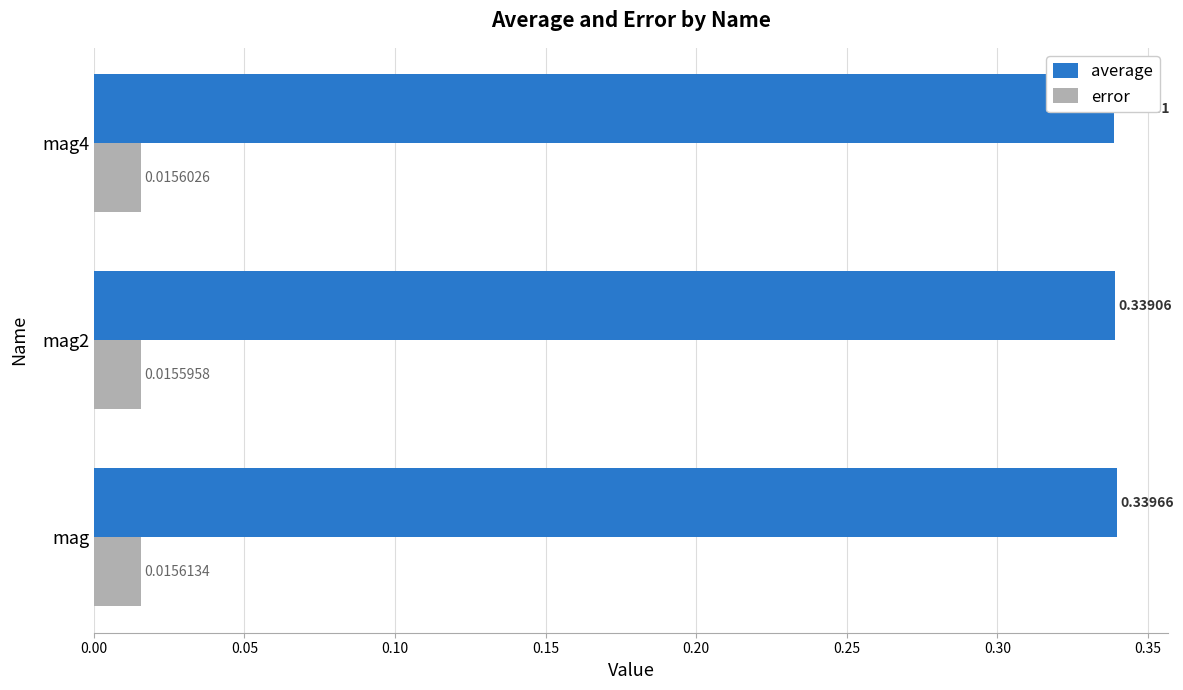

Rank the series at mag4 from highest to lowest value.

average, error